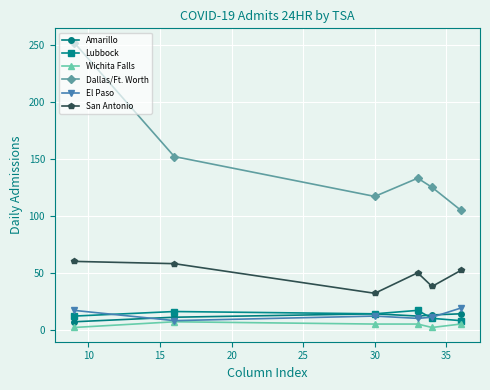

True or false: Lubbock has more than 0 points higher than both neighbors.

True